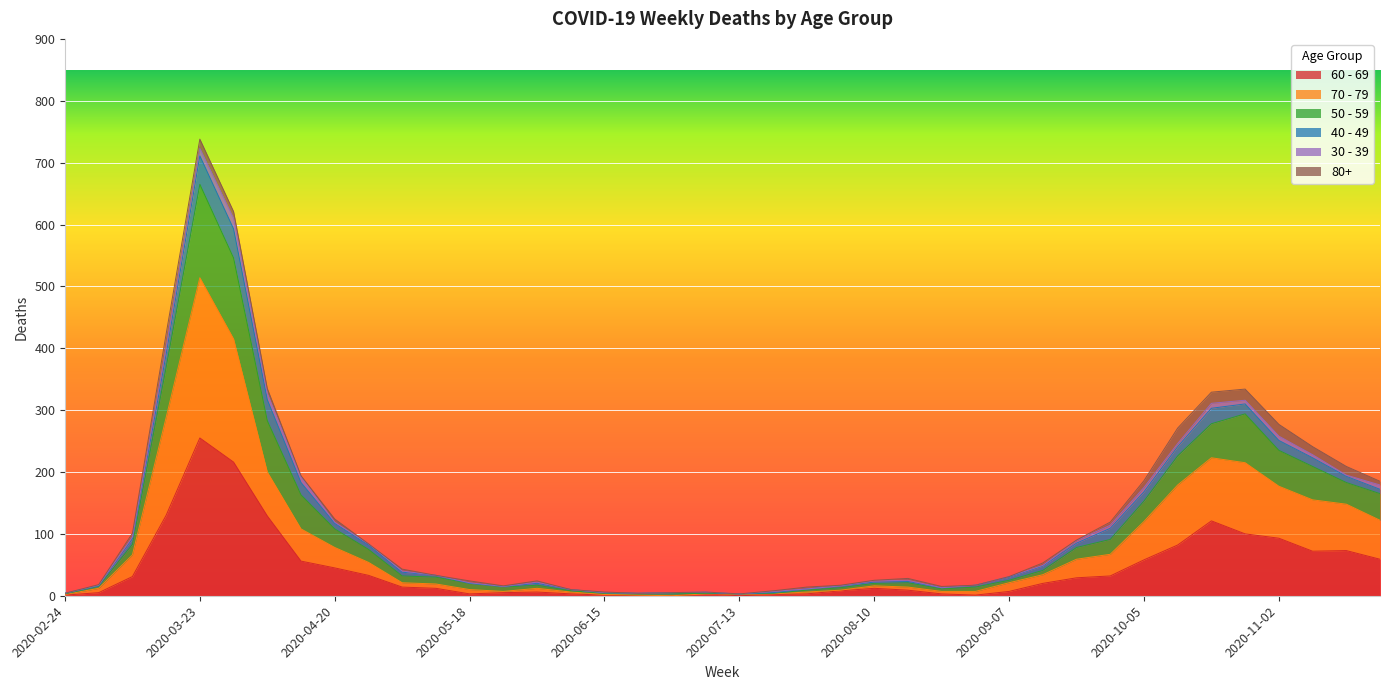

How many lines are shown in the chart?

6